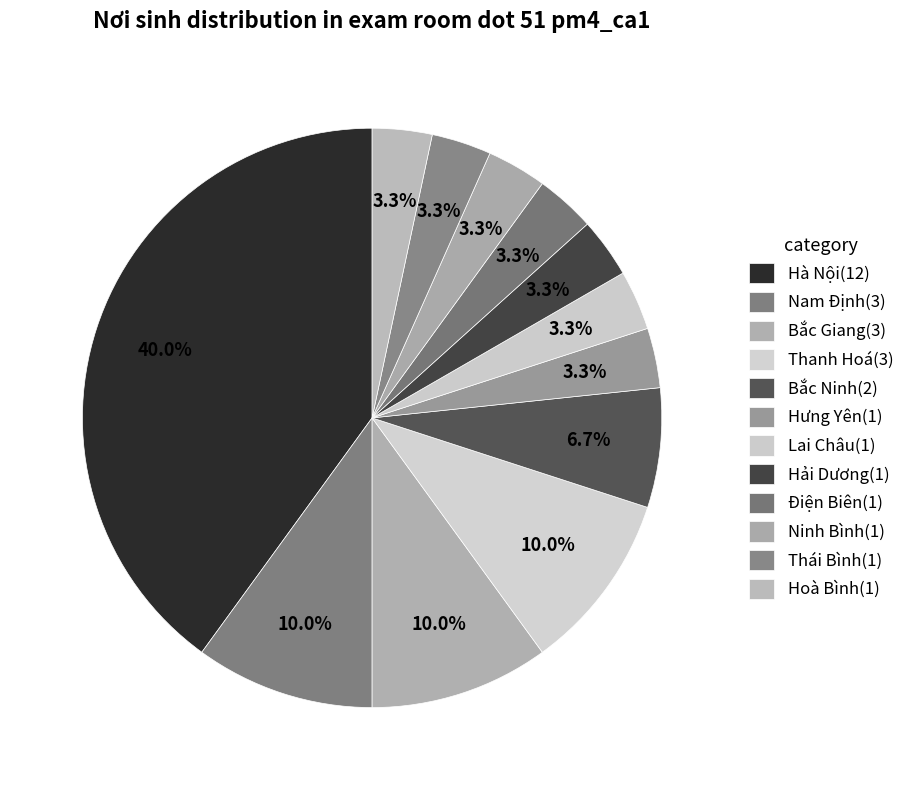

How many segments does this pie chart have?

12